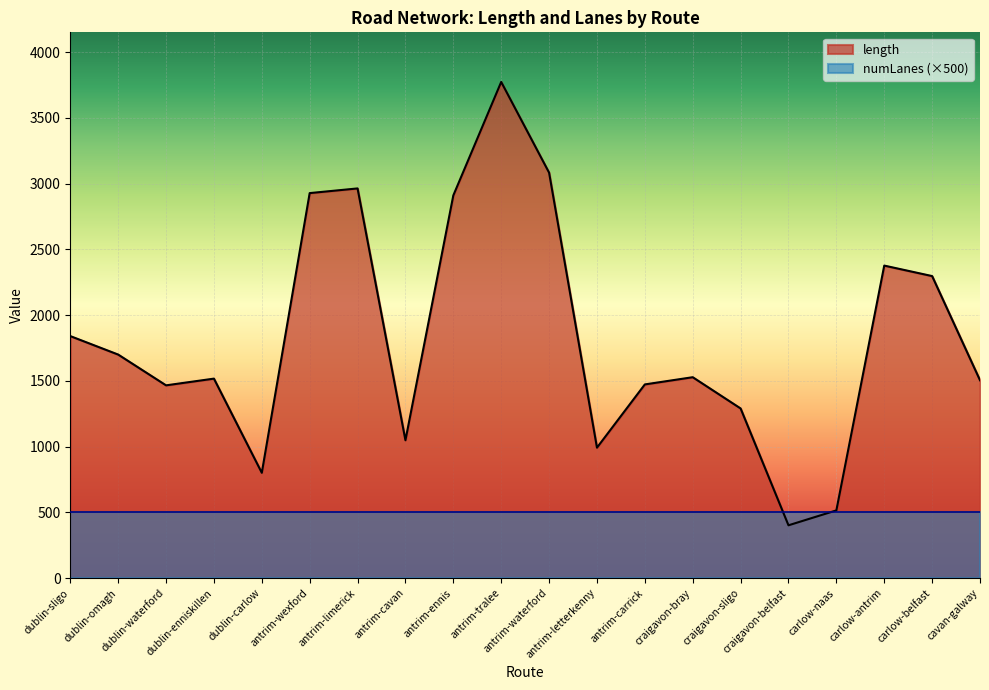

What is the change in value from antrim-limerick to cavan-galway?

-1459.4